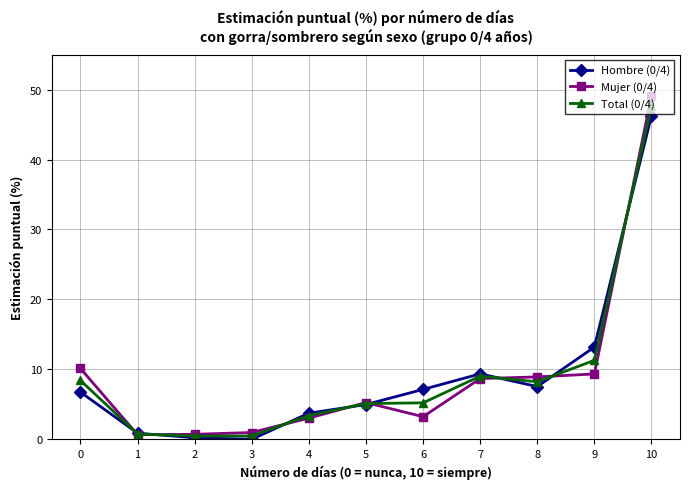

What is the sum of the Total (0/4) values at 8 and 6?

13.4